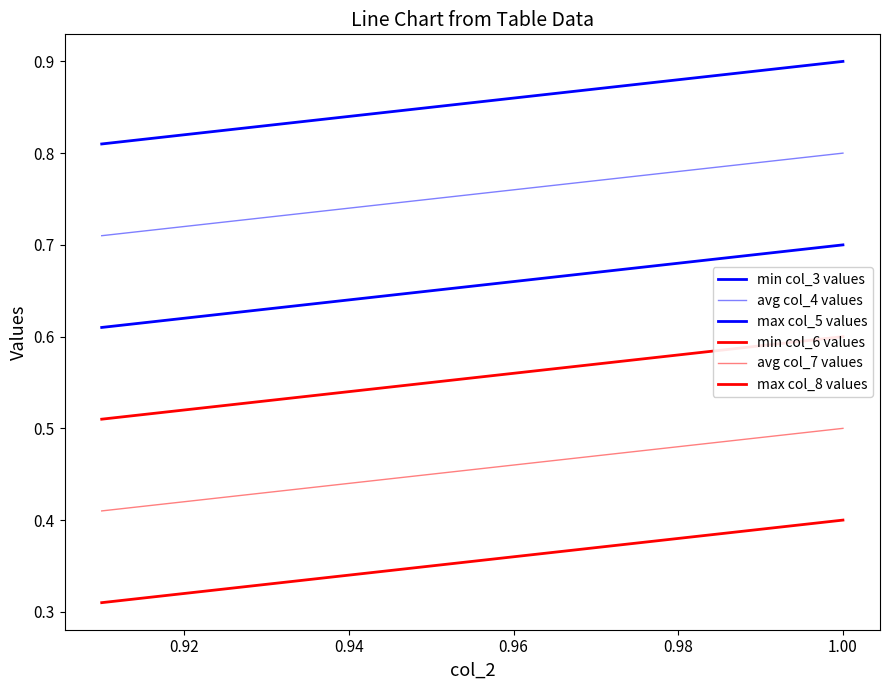

What is the sum of all max col_8 values values?

3.5